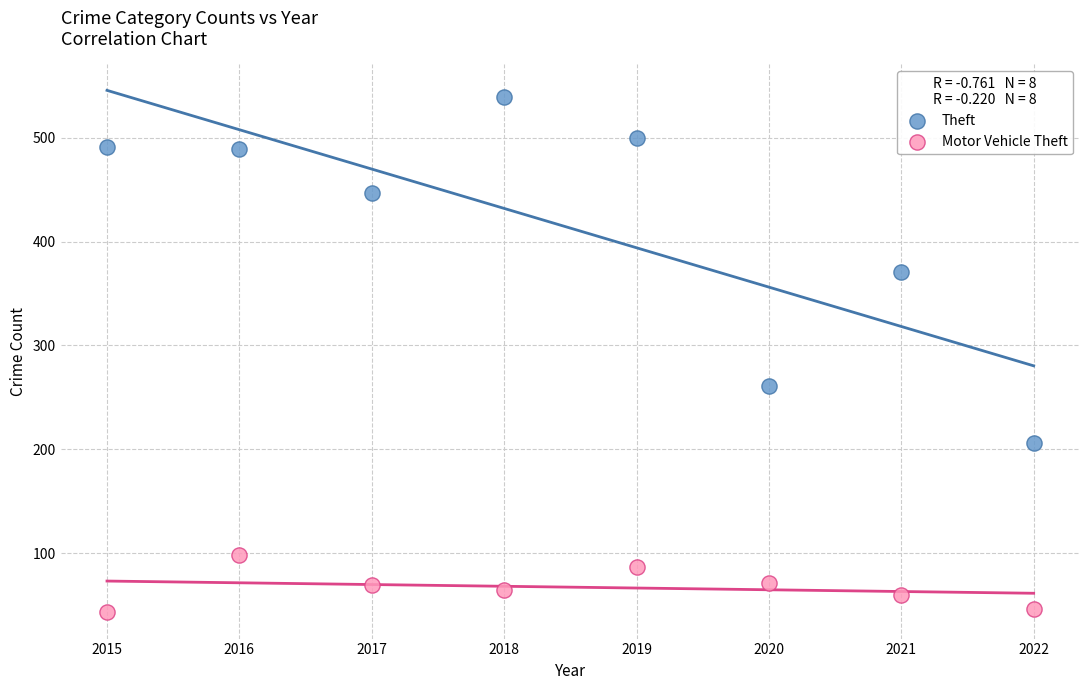

Across all series, what Y value is closest to 291?

261